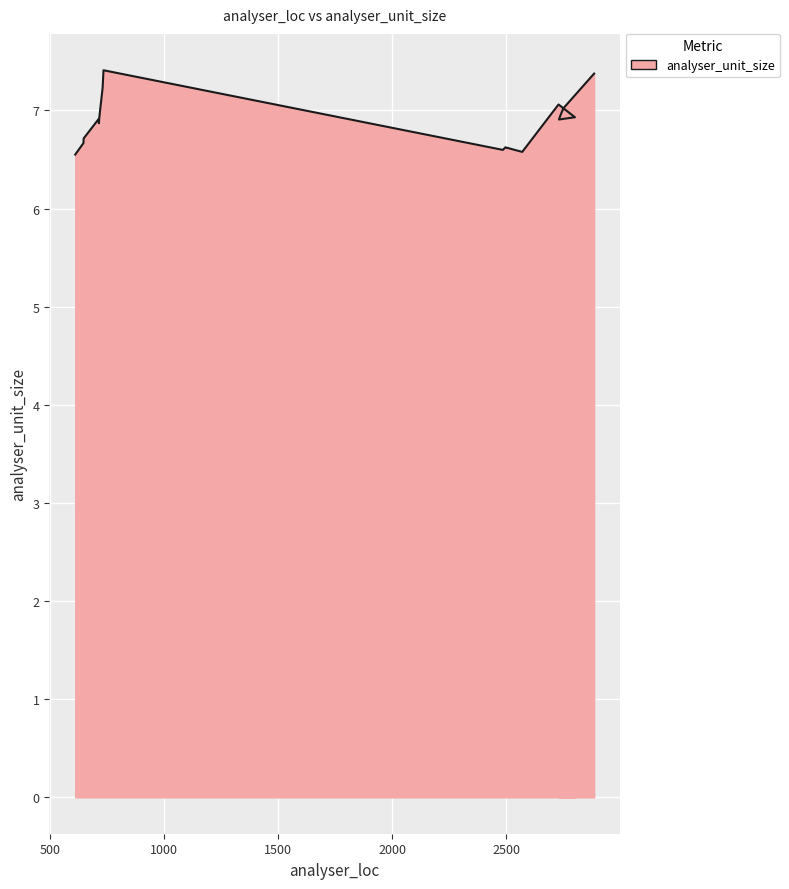

Is it true that the value at 719 is 1.6?

False